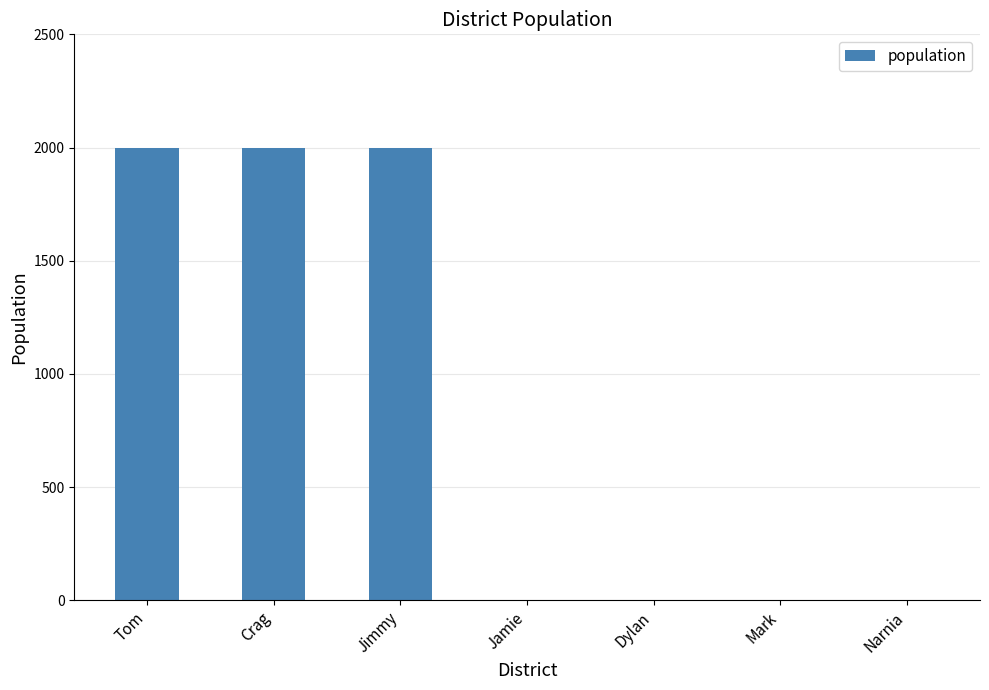

How many data points are above 0?

3